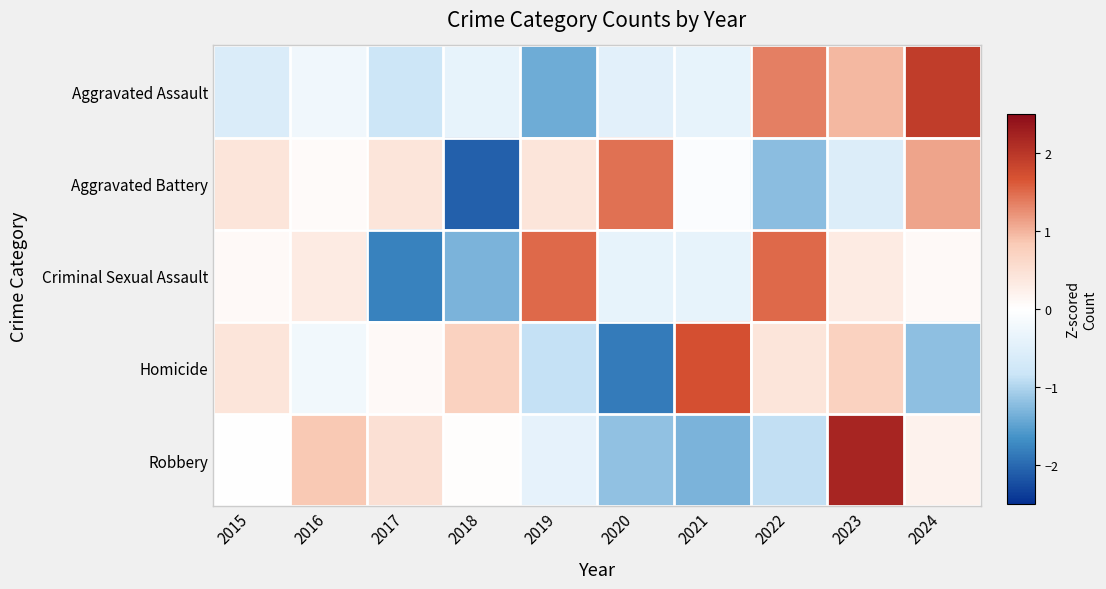

At which category does the chart reach its peak across all series?

2023